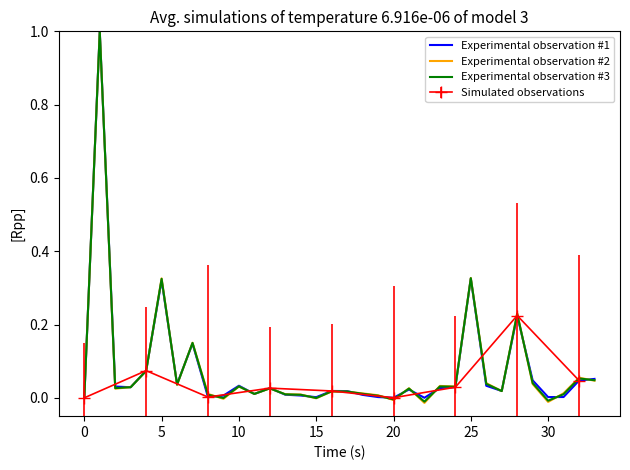

What is the label of the 20th point from the right?

14